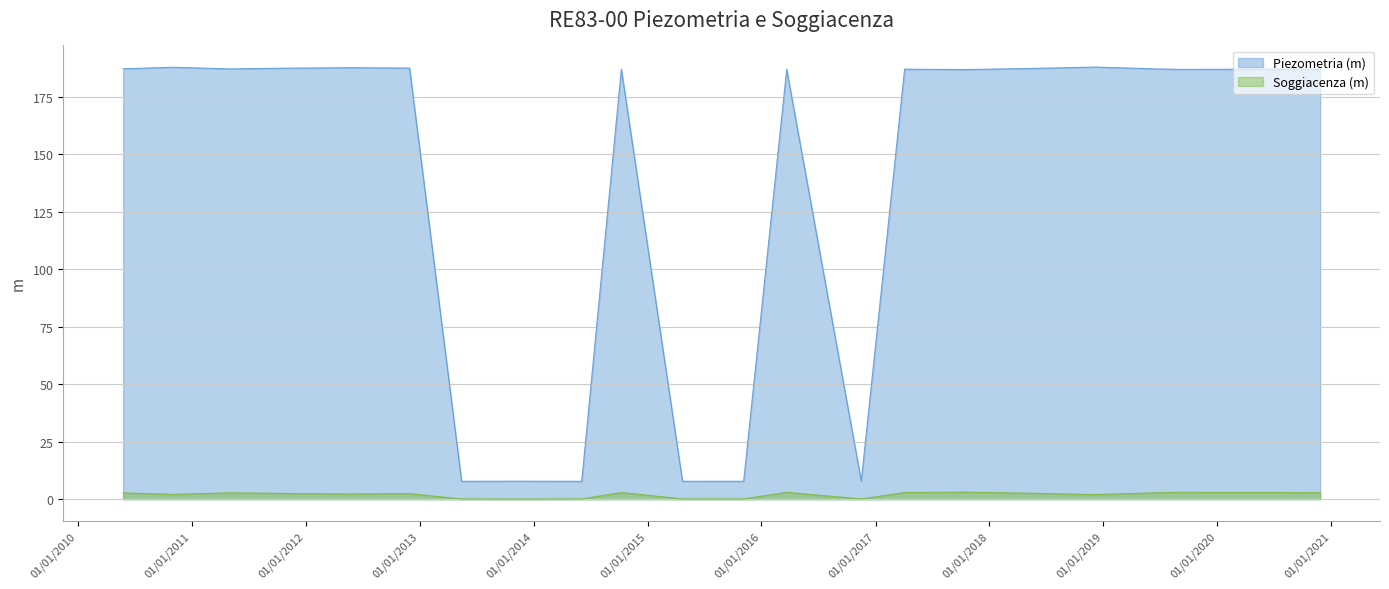

List the series in order of their peak value, highest first.

Piezometria (m), Soggiacenza (m)